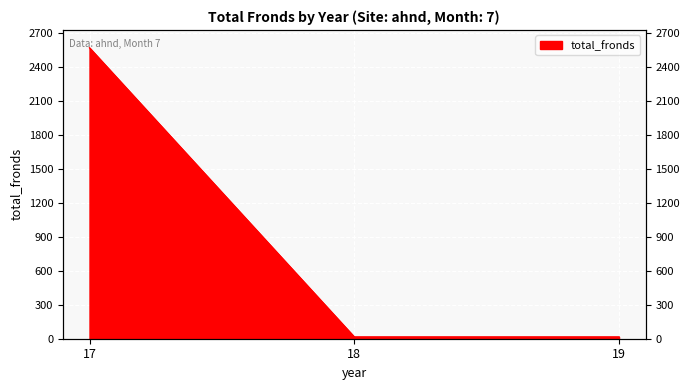

What is the sum of all values?

2604